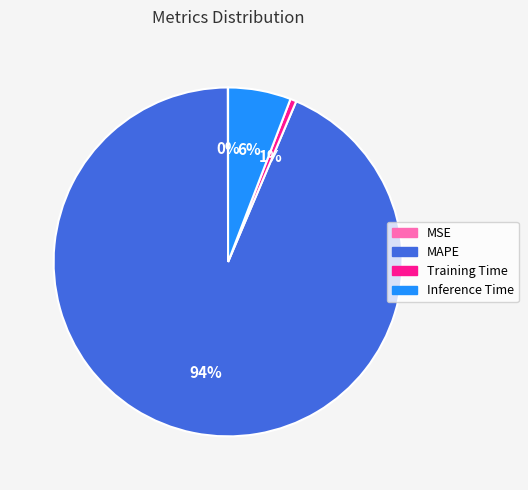

Which slice represents more than half of the pie?

MAPE